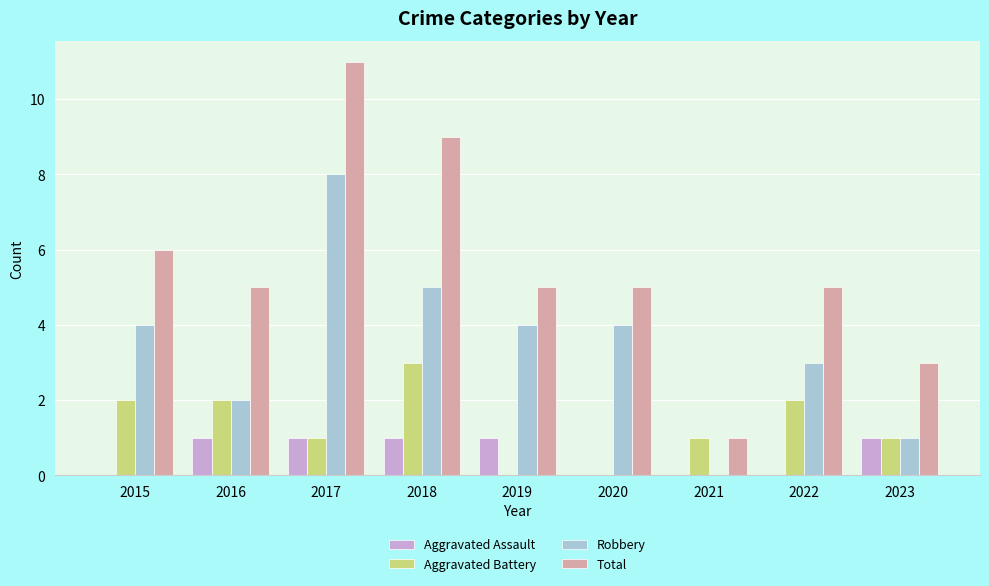

The value of Aggravated Battery at 2020 is -2. True or false?

False